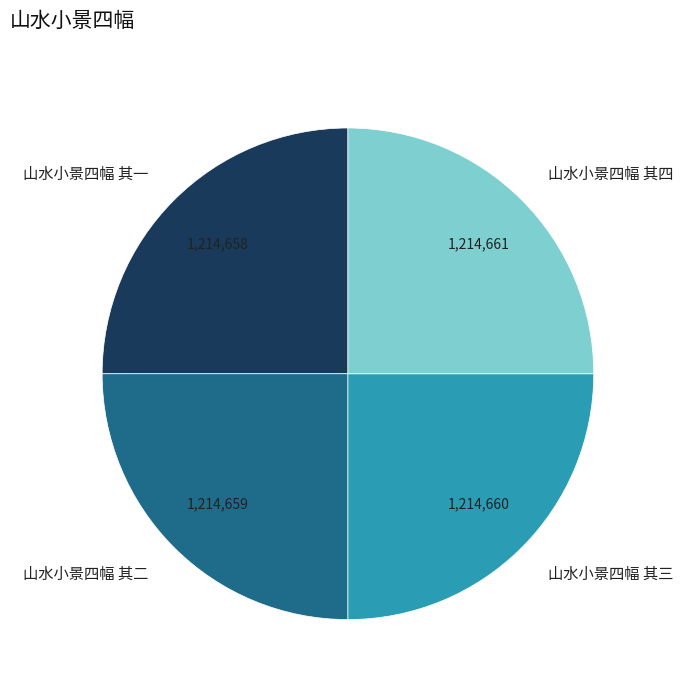

What is the ratio of the value at 山水小景四幅 其一 to the value at 山水小景四幅 其二?

1.0